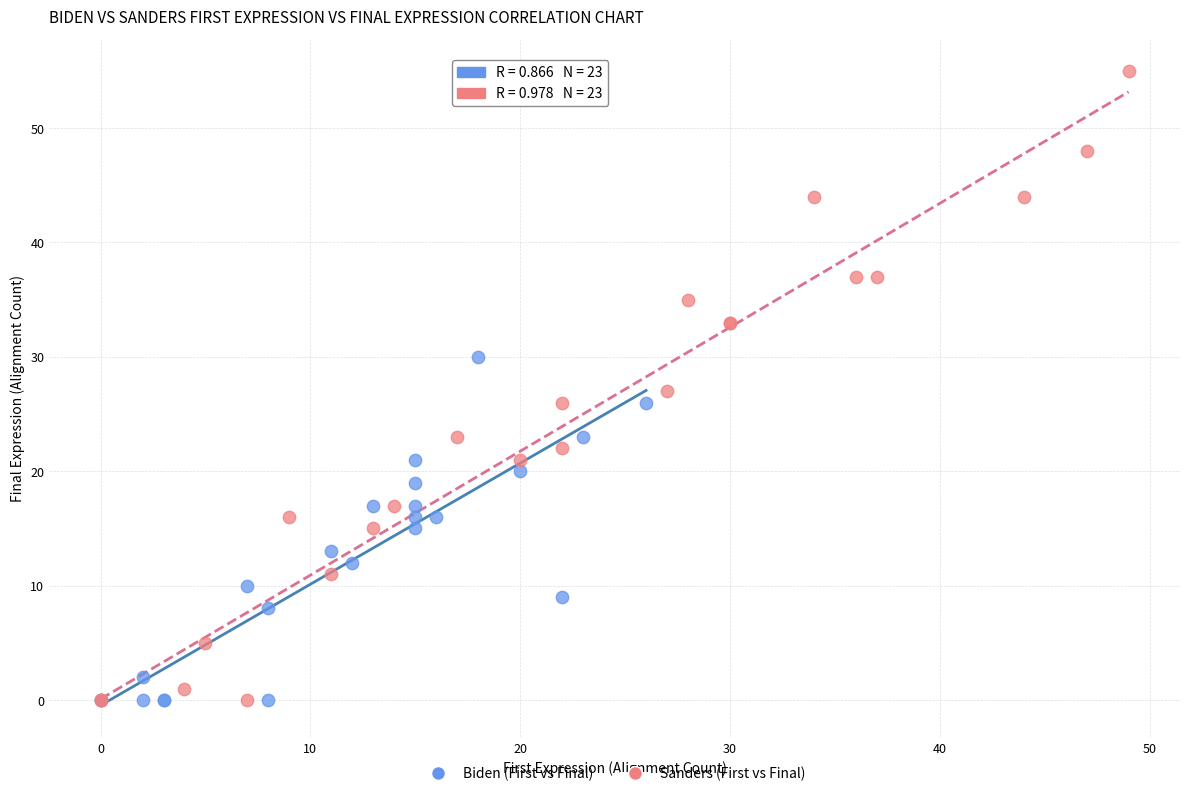

Which series has the largest Y range (max minus min)?

Sanders (First vs Final)